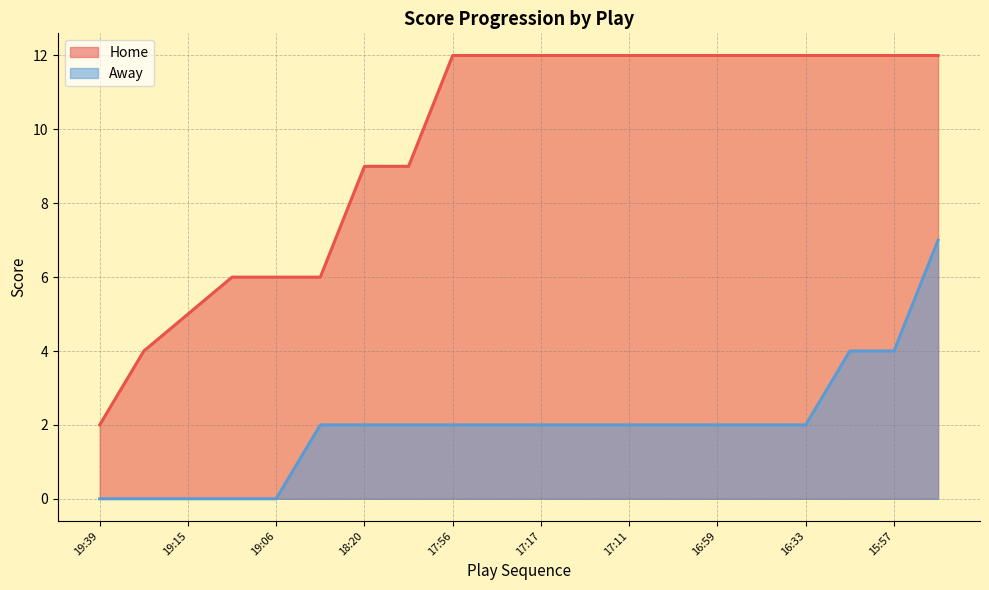

Rank the series at 18:43 from highest to lowest value.

Home, Away